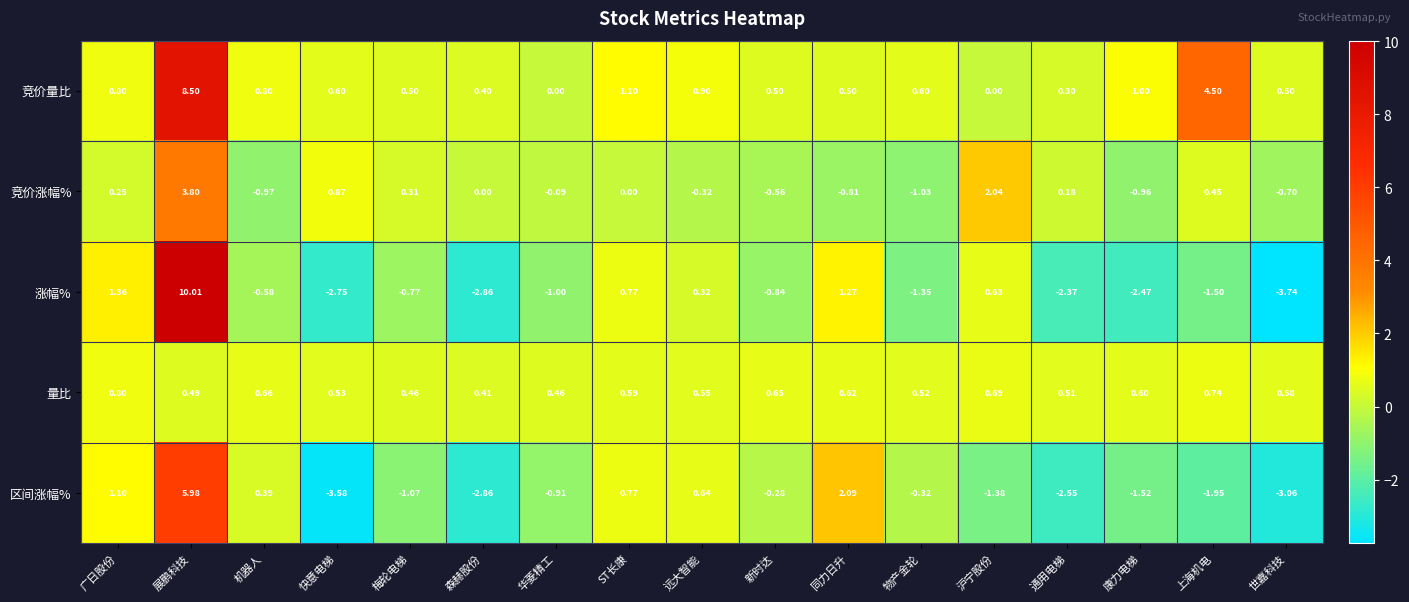

At which category does the chart reach its minimum across all series?

世嘉科技